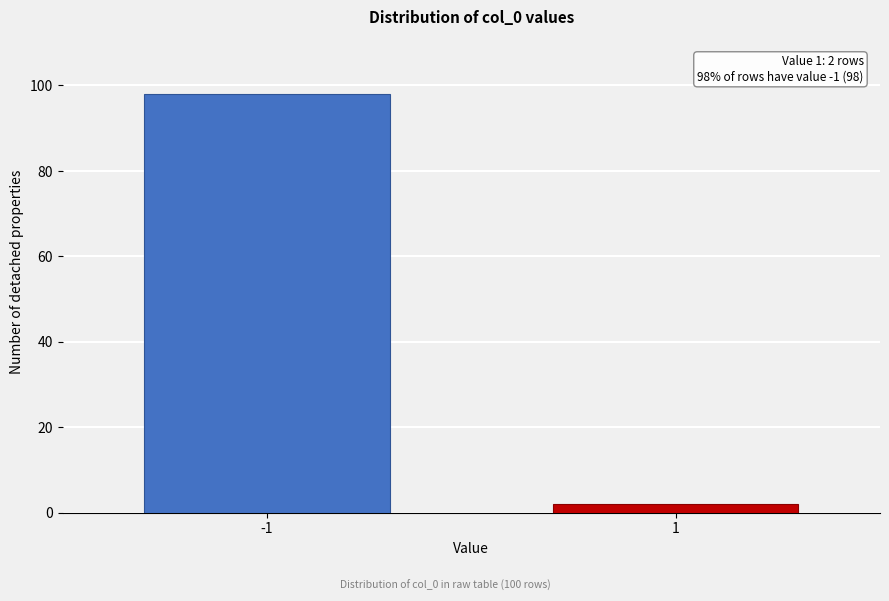

Reading right to left, list all the values displayed in this chart.

1=2	-1=98